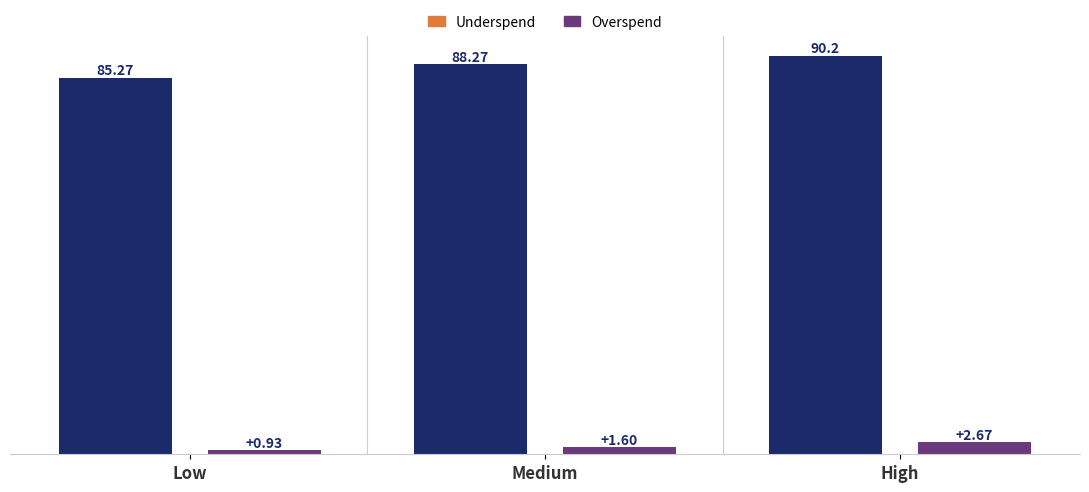

Which category has the lowest value across all series?

Low